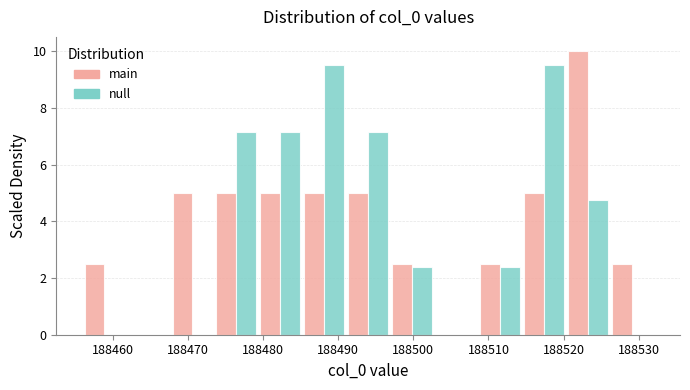

Reading left to right, transcribe this chart: for each range on the x-axis, give the height of each series' bar. Neither the bar edges nor the heights are printed on the chart, so give them approximately, as read against the axes.

188456 to 188462: main=2.6	null=0
188462 to 188468: main=0	null=0
188468 to 188474: main=5.0	null=0
188474 to 188479: main=5.0	null=7.2
188479 to 188485: main=5.0	null=7.2
188485 to 188491: main=5.0	null=9.6
188491 to 188497: main=5.0	null=7.2
188497 to 188503: main=2.6	null=2.4
188503 to 188509: main=0	null=0
188509 to 188514: main=2.6	null=2.4
188514 to 188520: main=5.0	null=9.6
188520 to 188526: main=10.0	null=4.8
188526 to 188532: main=2.6	null=0